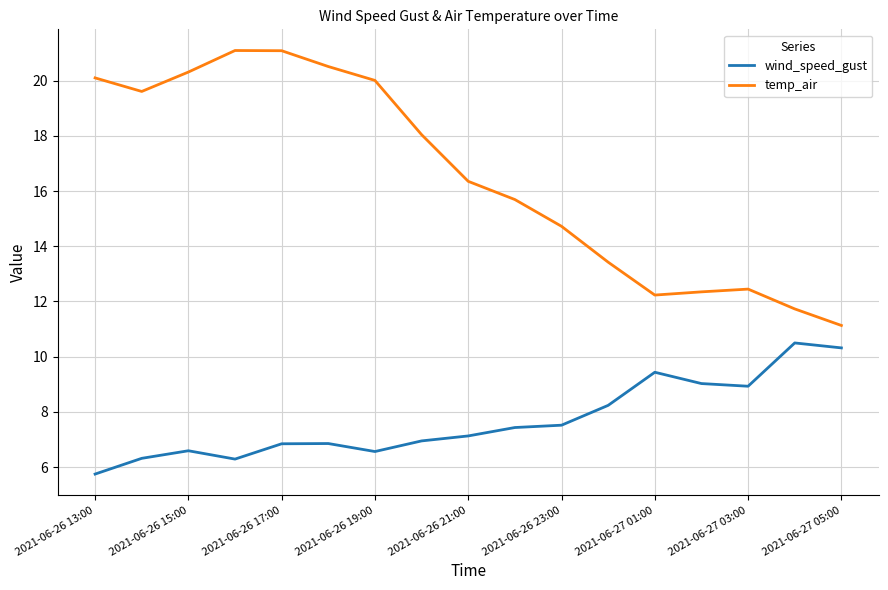

What is the maximum value for wind_speed_gust?

10.5